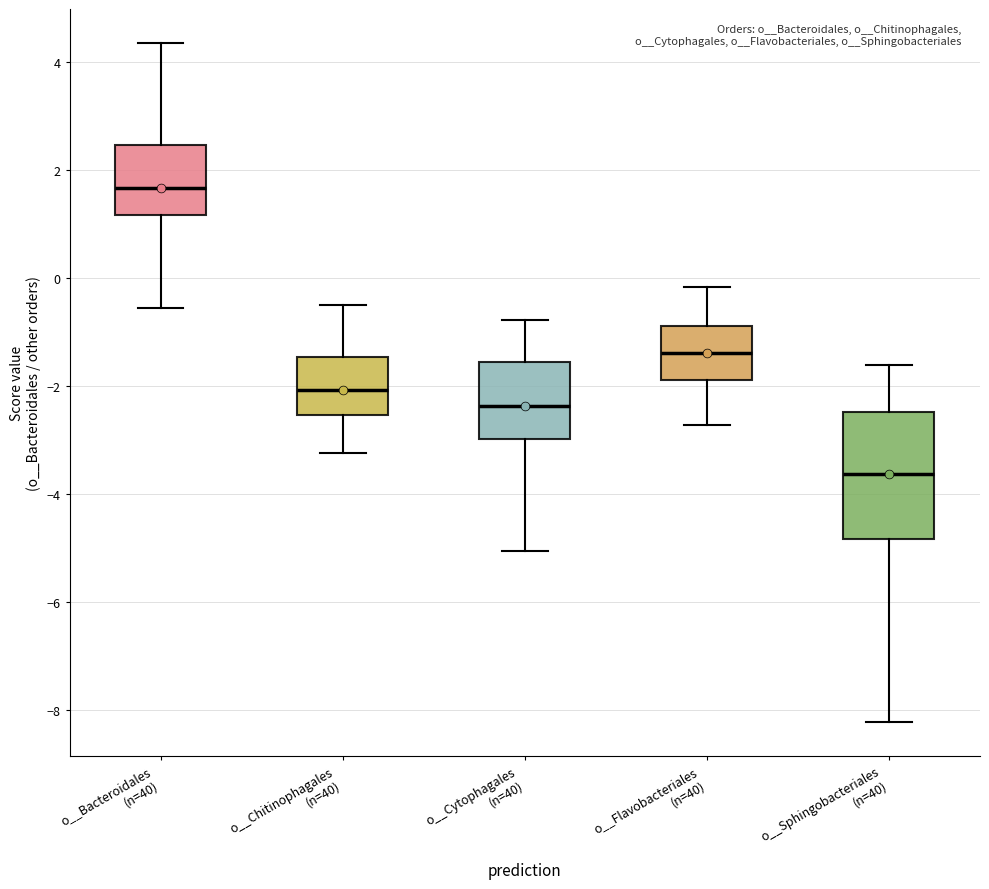

Which box's median line is the highest?

o__Bacteroidales (n=40)